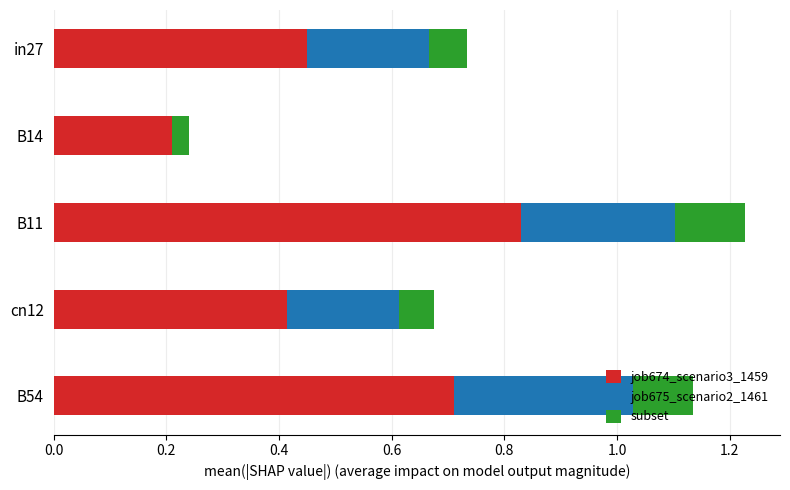

What is the sum of the job674_scenario3_1459 values at cn12 and B14?

0.6